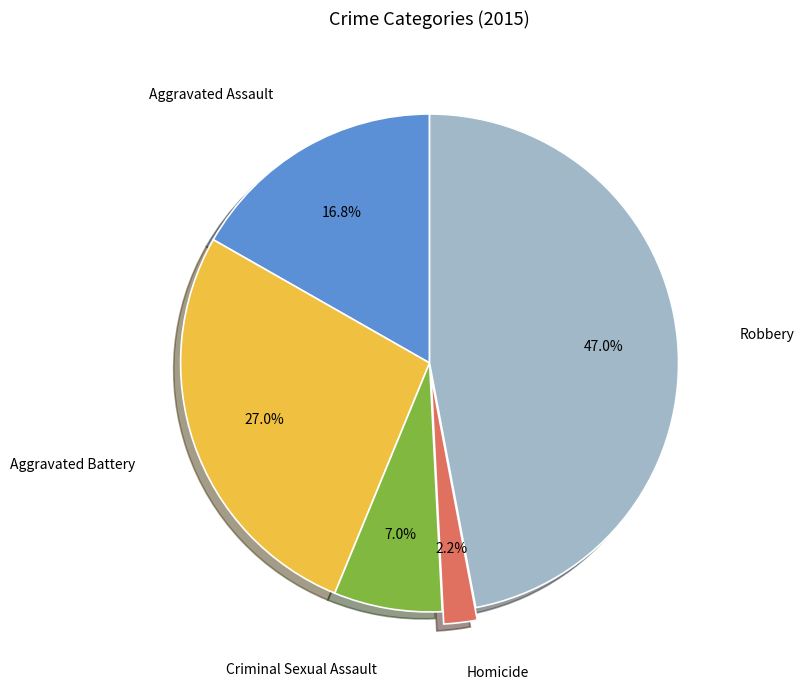

To the nearest percent, what percentage of the pie is Aggravated Assault?

17%